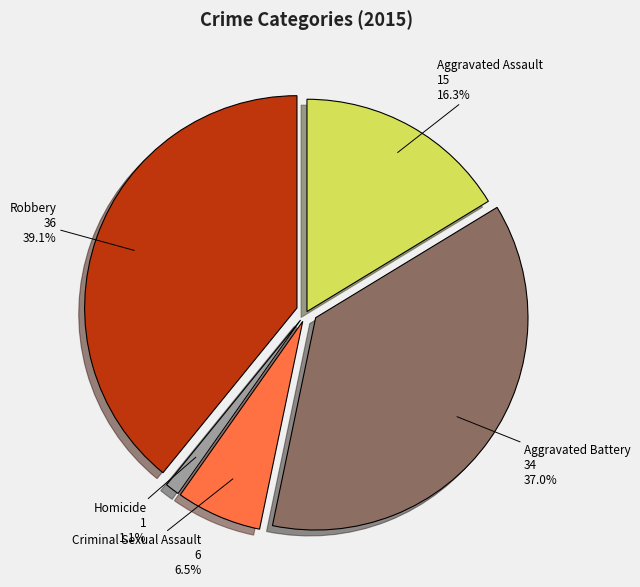

Which has a higher value, Aggravated Battery or Criminal Sexual Assault?

Aggravated Battery